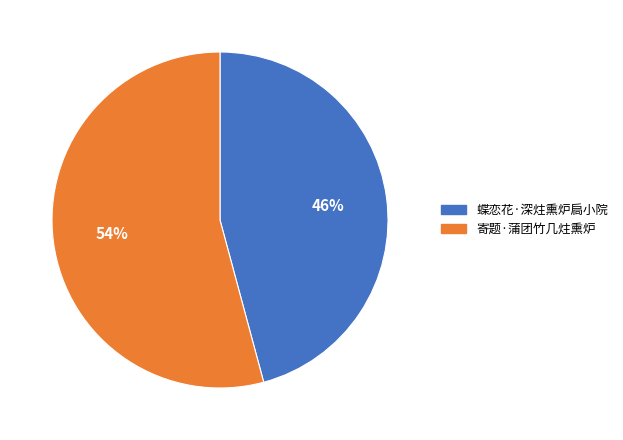

The 蝶恋花·深炷熏炉扃小院 slice represents 46% of the pie. True or false?

True